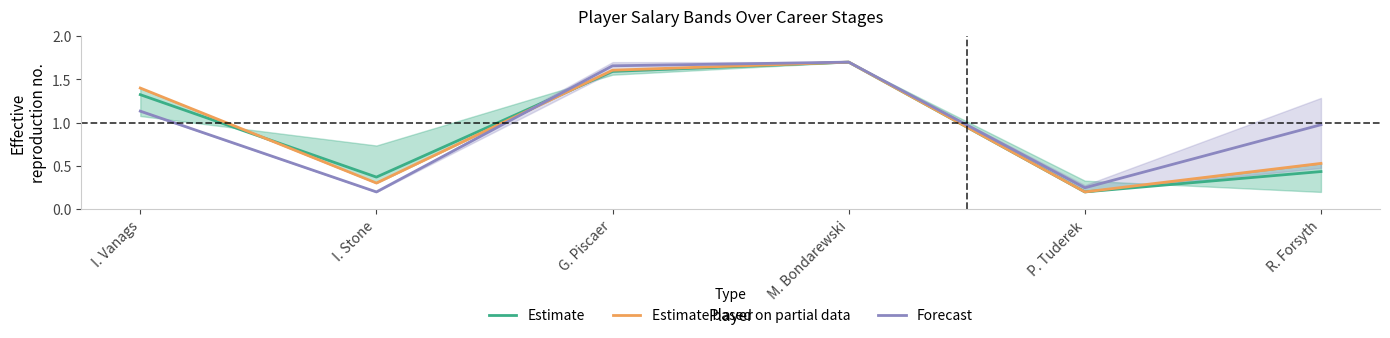

The value of Forecast at I. Vanags is 1.1. True or false?

True